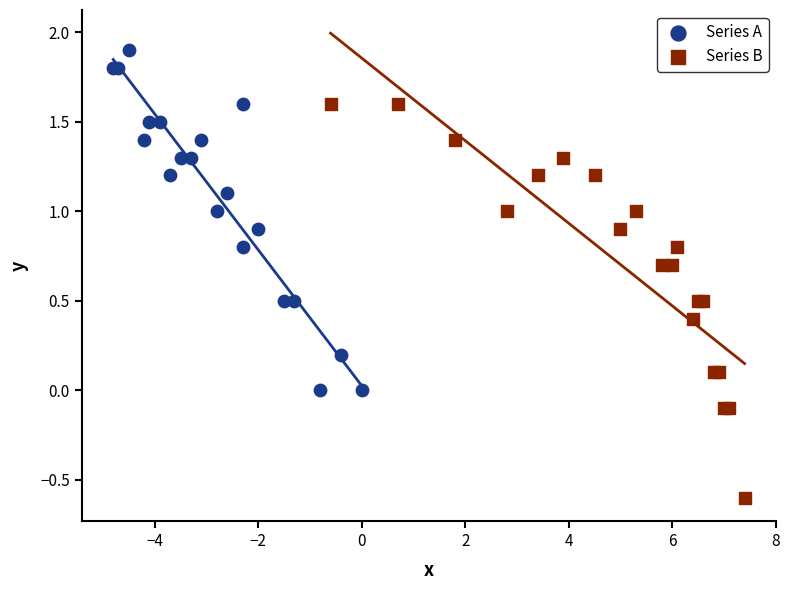

Which series reaches the maximum Y coordinate?

Series A